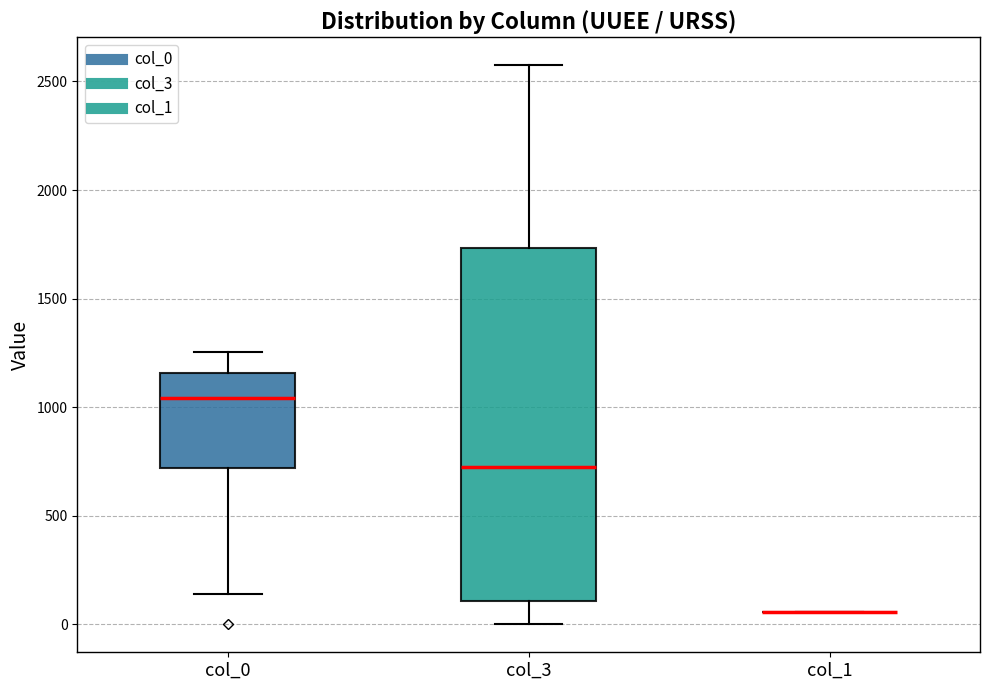

Reading left to right, transcribe this box plot: for each box, give where its median line is, the range the box spans, and where its two whiskers end, as read against the y-axis. The values are not printed on the chart, so give them approximately, as read against the axis.

col_0: median 1050, box 700 to 1150, whiskers 150 to 1250
col_3: median 700, box 100 to 1750, whiskers 0 to 2600
col_1: box collapsed to a line at 50, whiskers 50 to 50